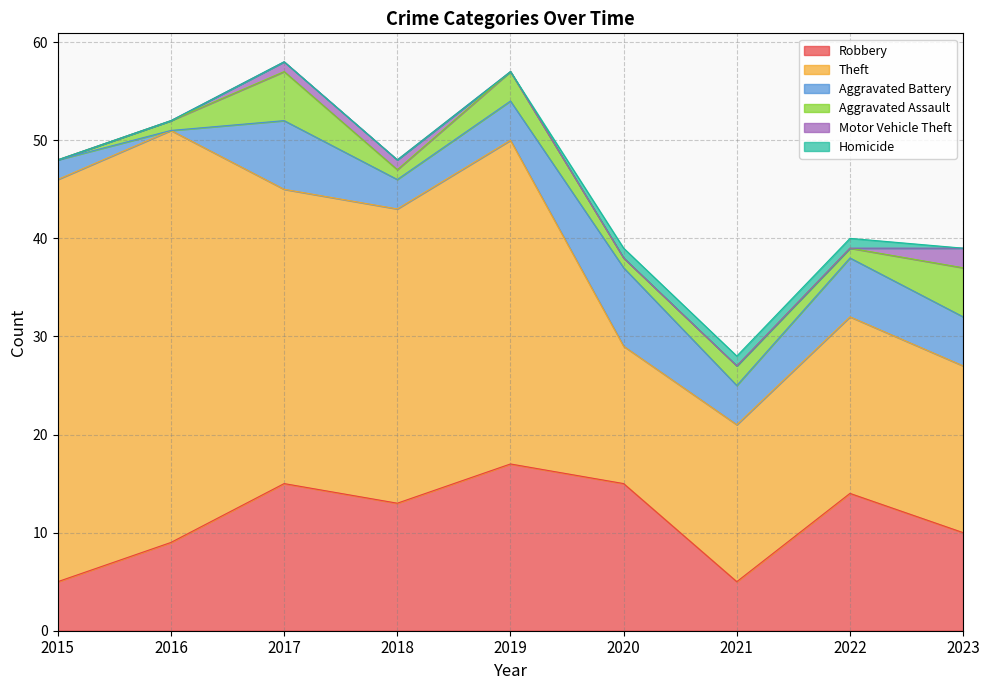

At which label does Robbery reach its peak?

2019